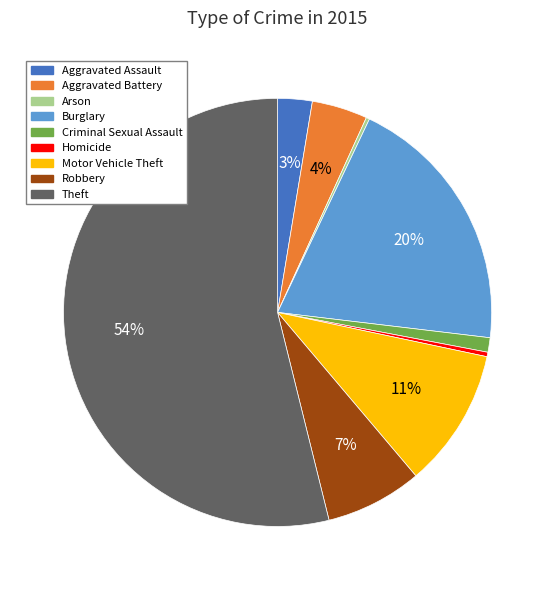

To the nearest percent, what is the average slice percentage?

11%